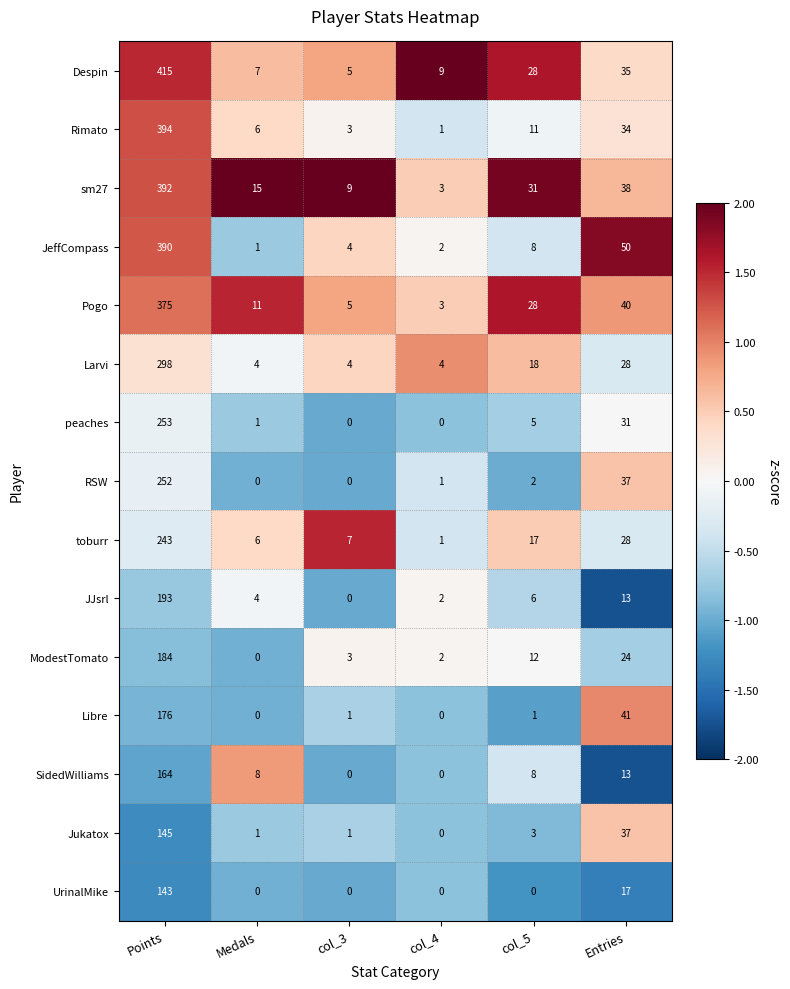

At which label does ModestTomato reach its peak?

Points